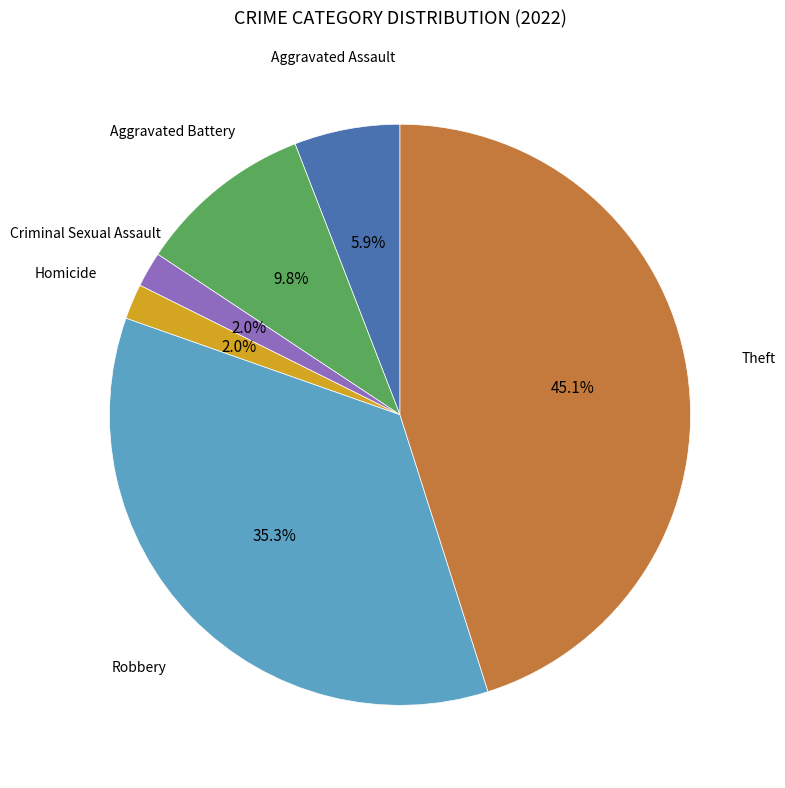

Does any single category account for the majority?

No